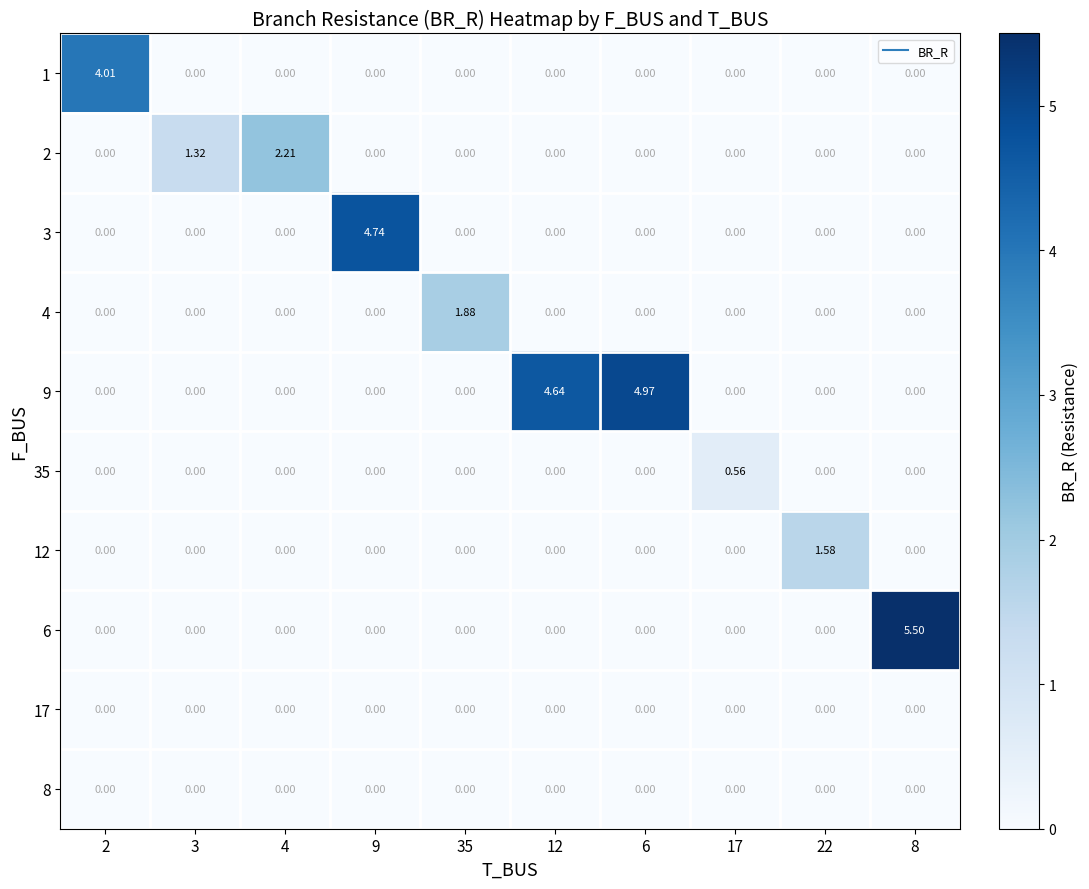

How many series are shown in this chart?

10